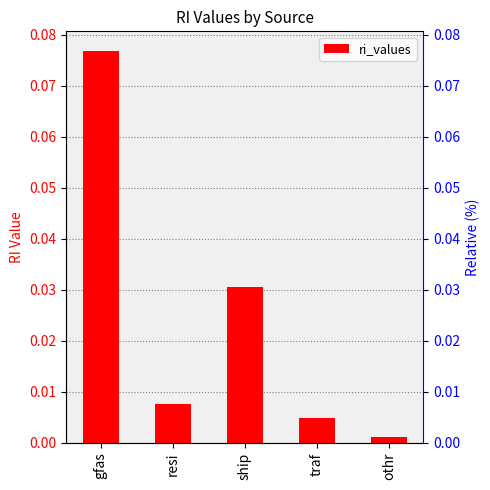

The chart shows a value of 0.0 at traf. True or false?

False